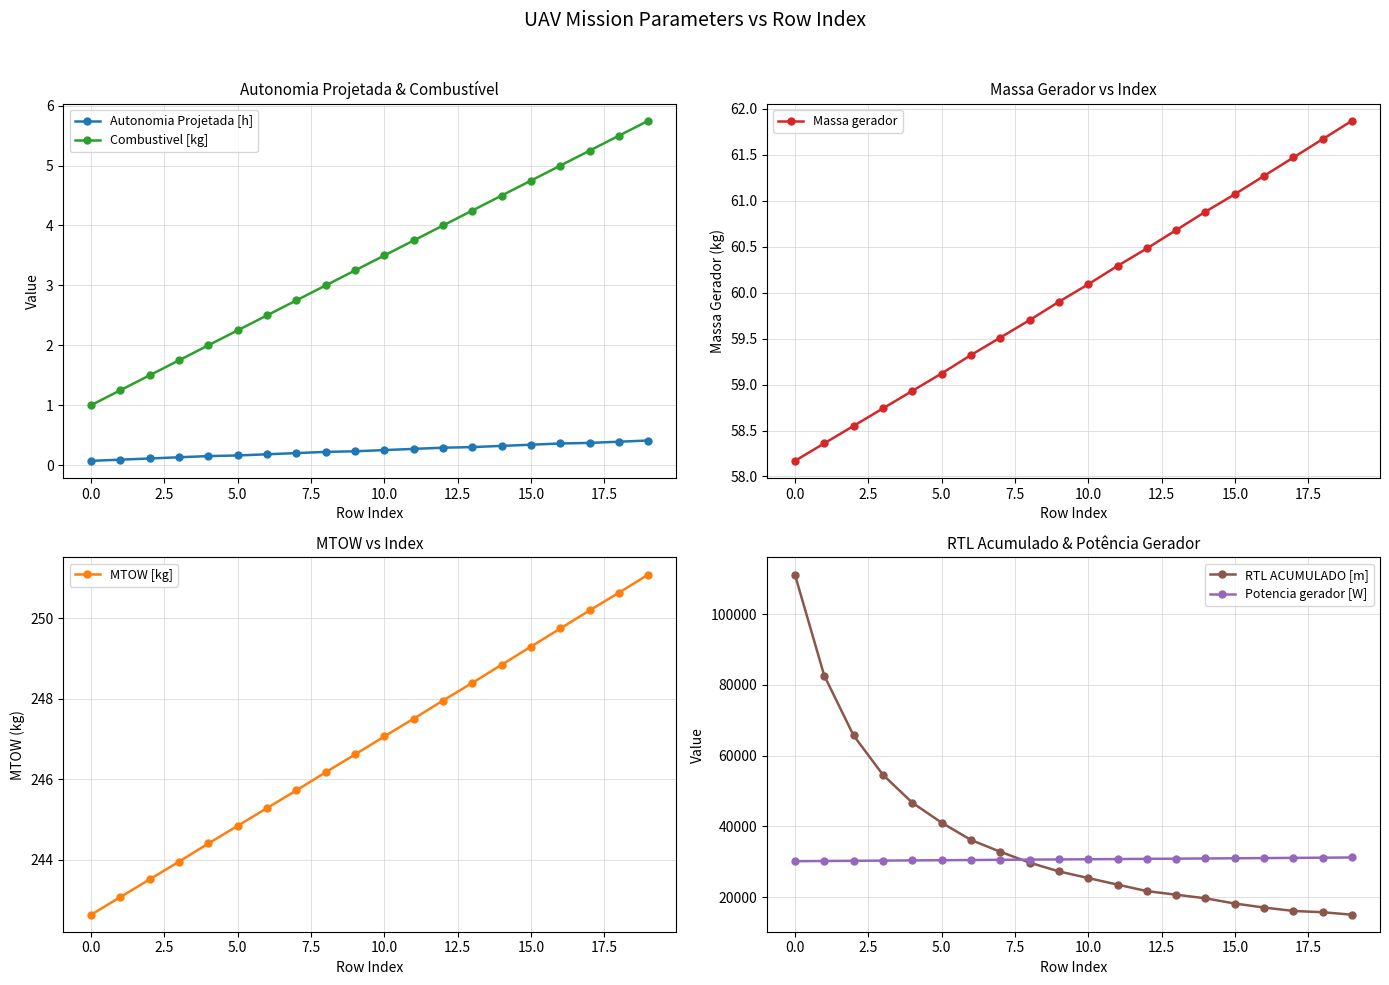

What is the minimum value for RTL ACUMULADO [m]?

15026.0